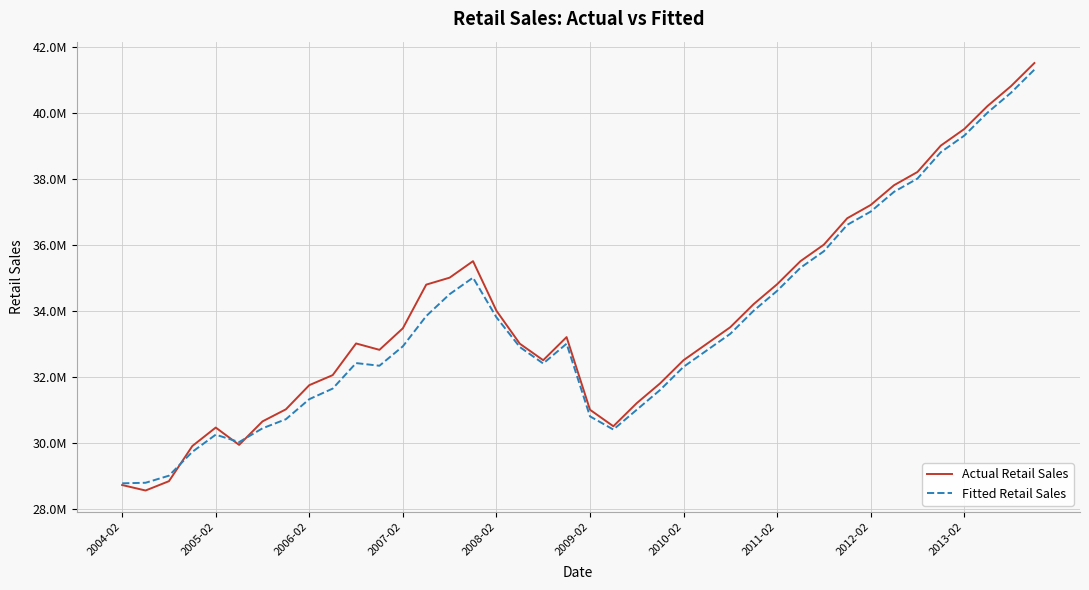

What are all the series names shown in the legend?

Actual Retail Sales, Fitted Retail Sales